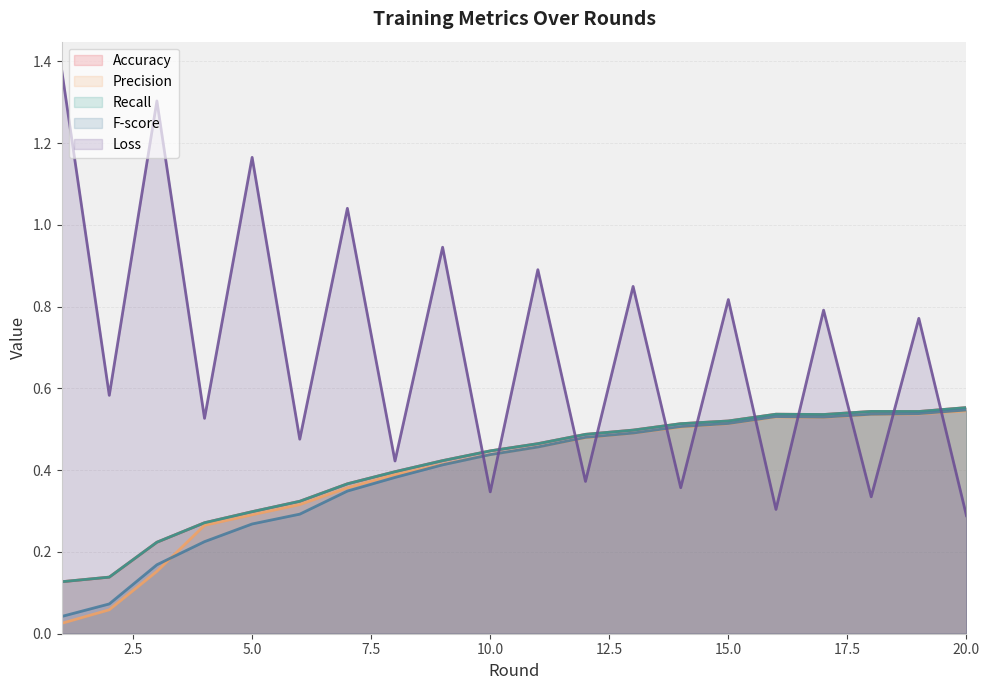

At how many categories does at least one series exceed 1?

4